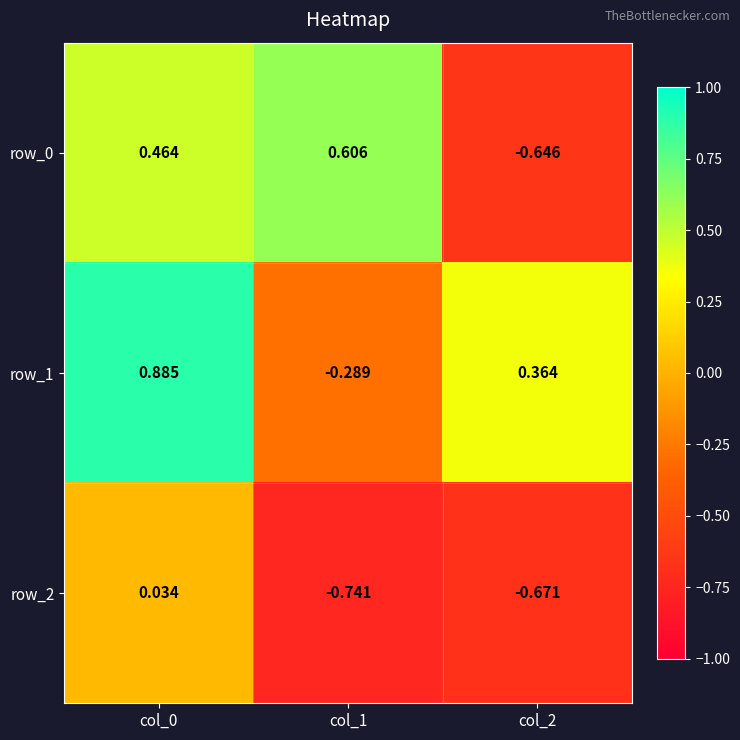

Is the value of row_1 at col_1 greater than the value of row_0 at col_1?

No